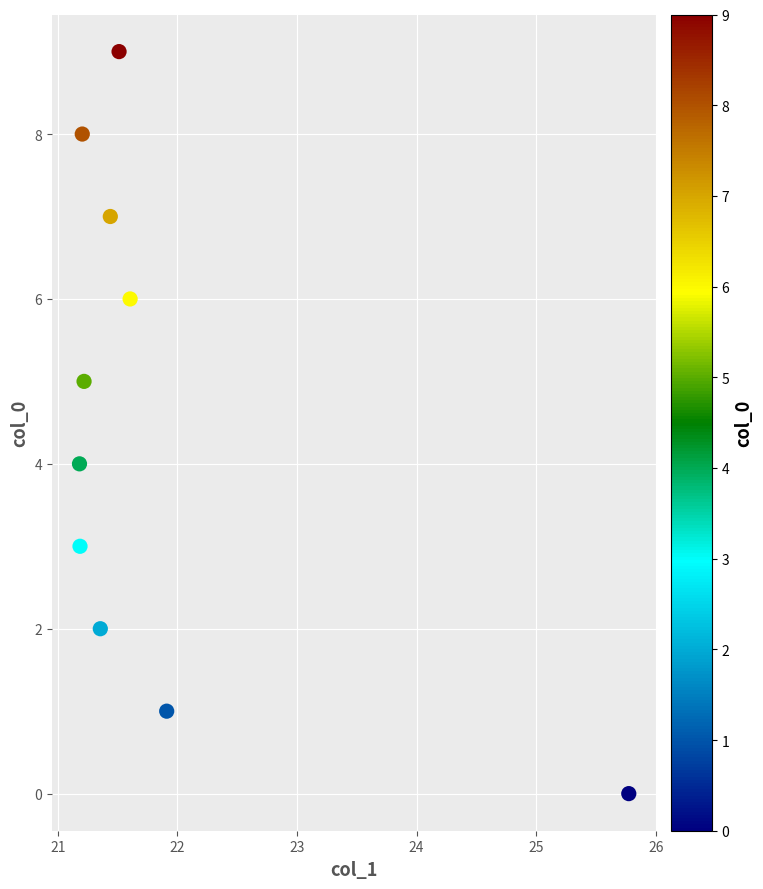

What is the range of Y values (max minus min)?

9